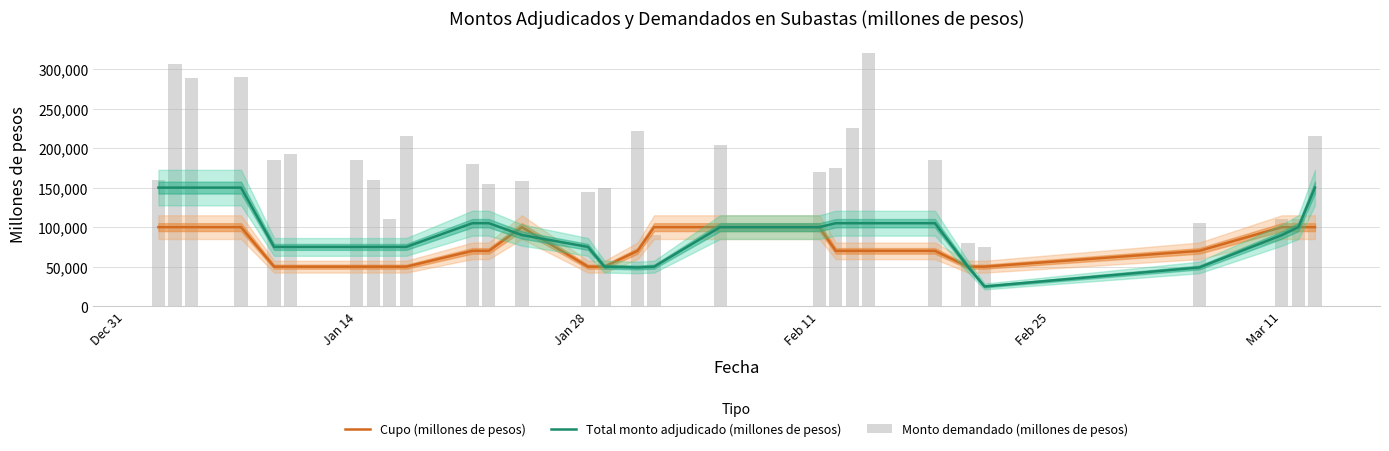

Which series has the largest range (max minus min)?

Monto demandado (millones de pesos)